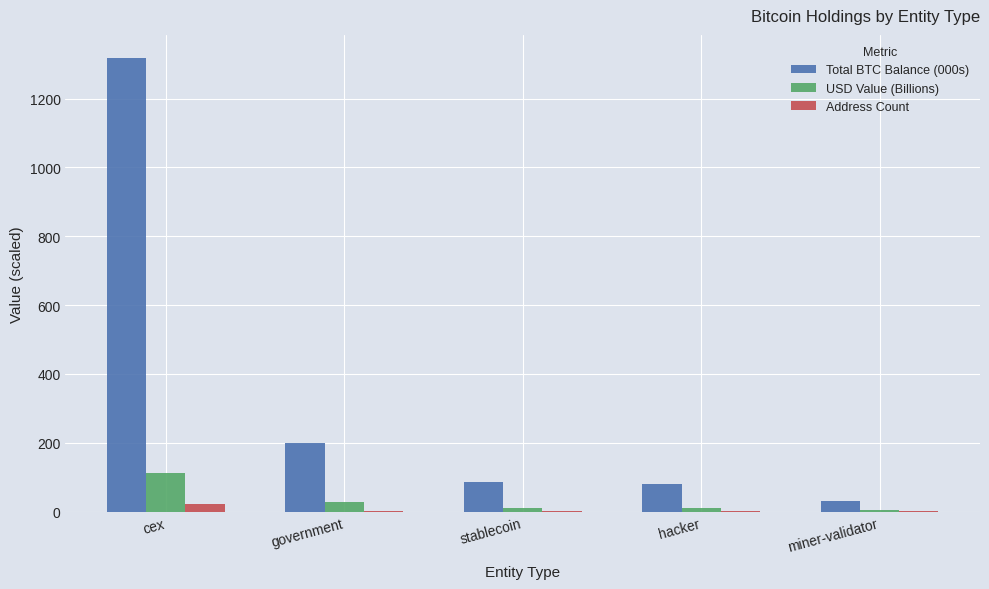

What is the greatest value displayed?

1319.1